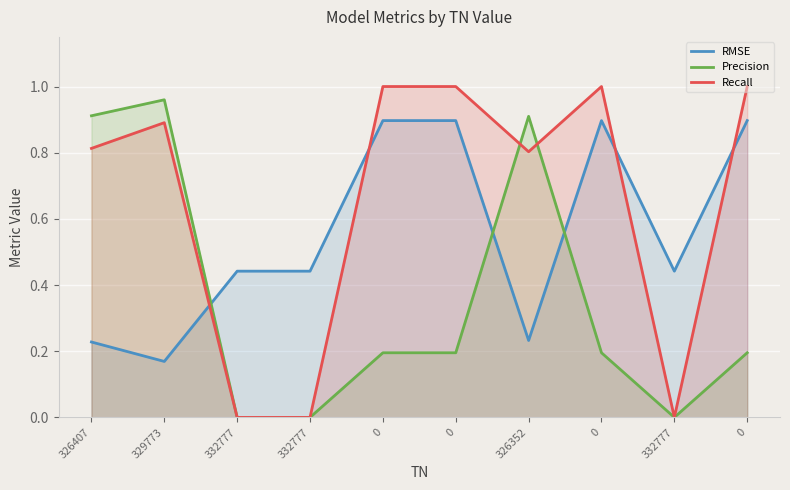

What is the difference between the RMSE values at 326407 and 0?

0.7